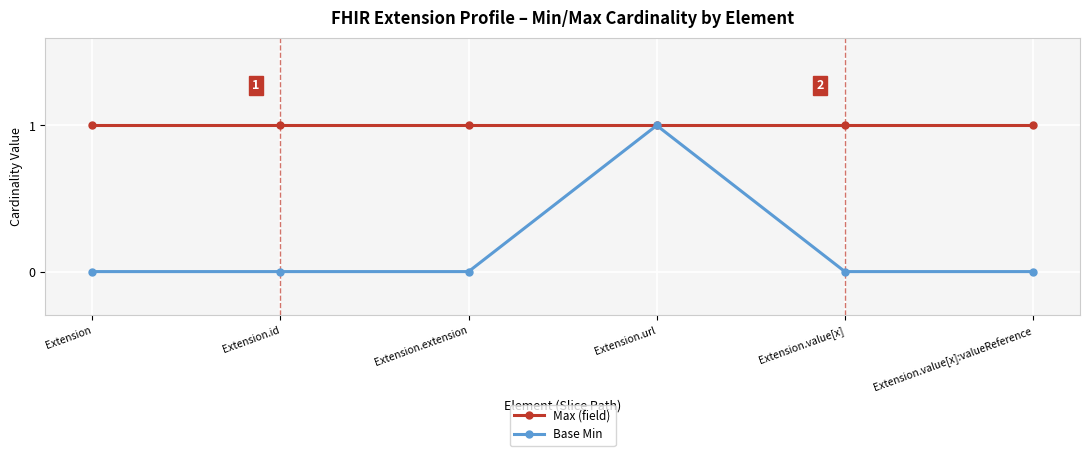

Which series has the widest spread of values?

Base Min